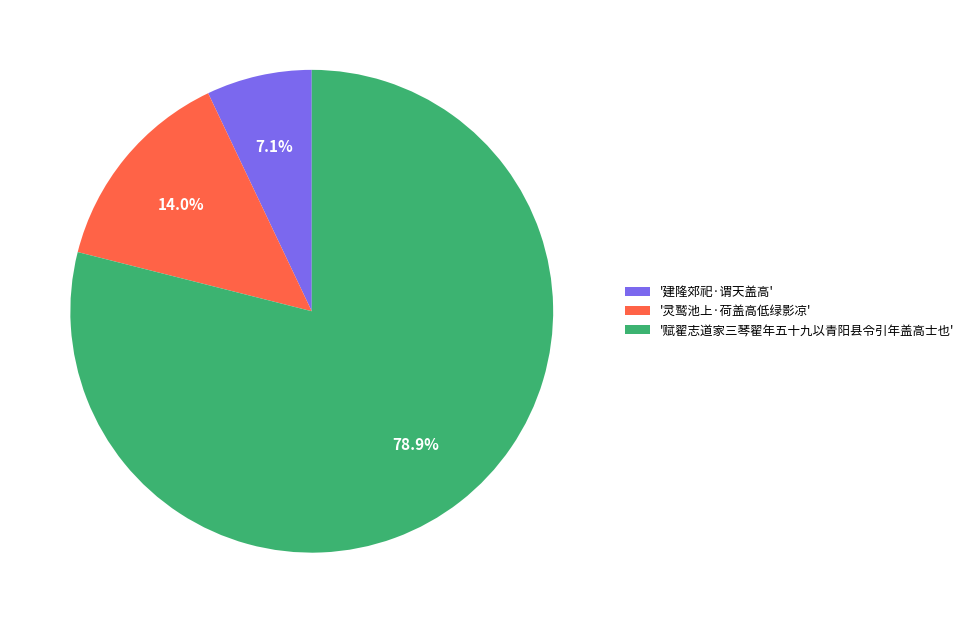

How much of the chart is everything except '灵鹫池上·荷盖高低绿影凉'?

86.0%